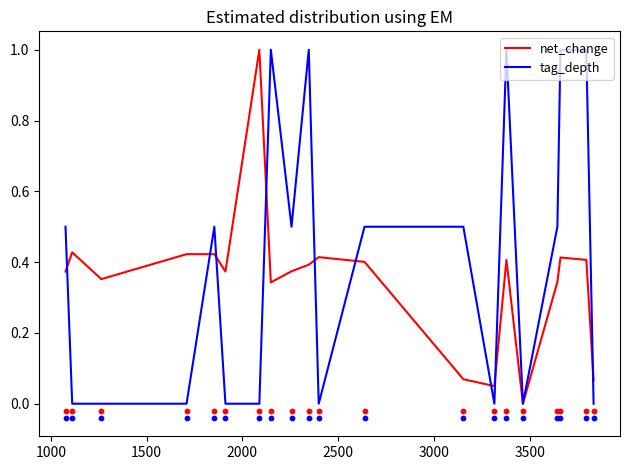

Is the value of tag_depth at 1000 greater than the value of net_change at 2000?

No